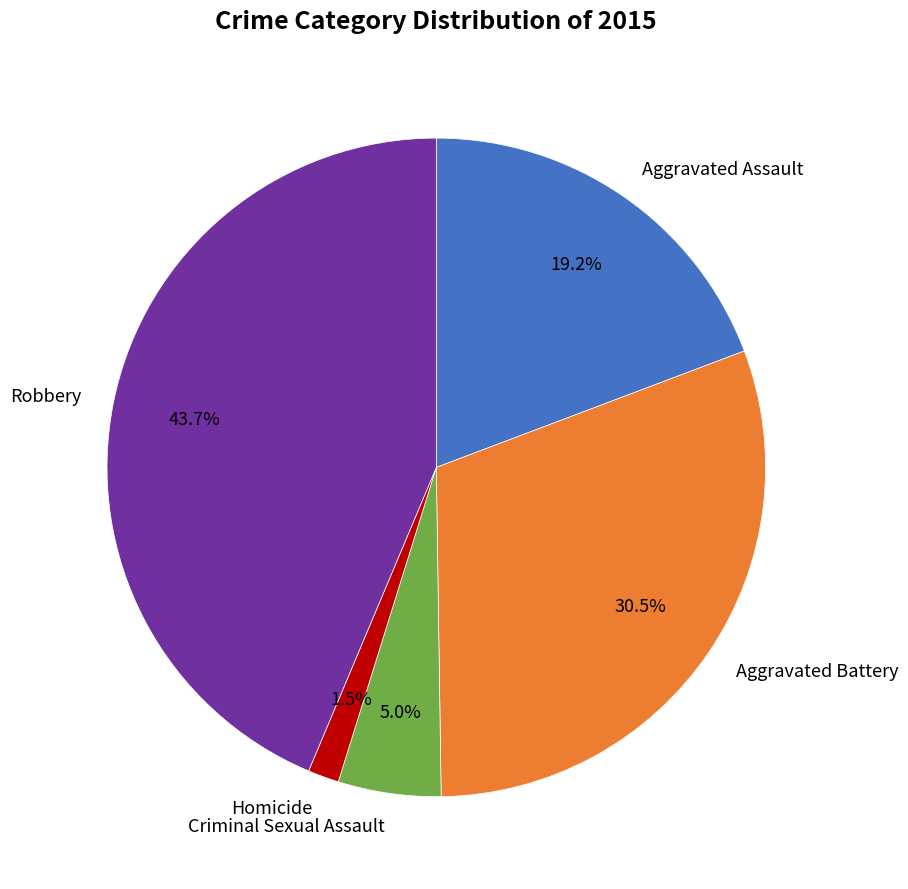

What is the largest slice in the pie chart?

Robbery